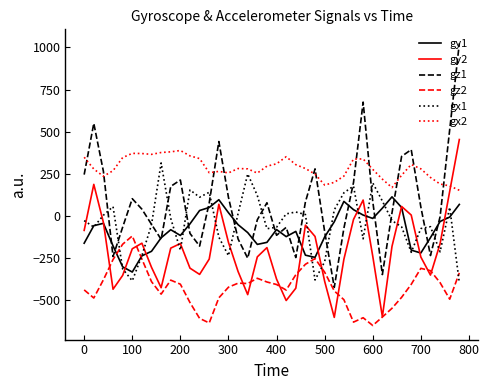

How many interior local valleys does the gy1 series have?

7